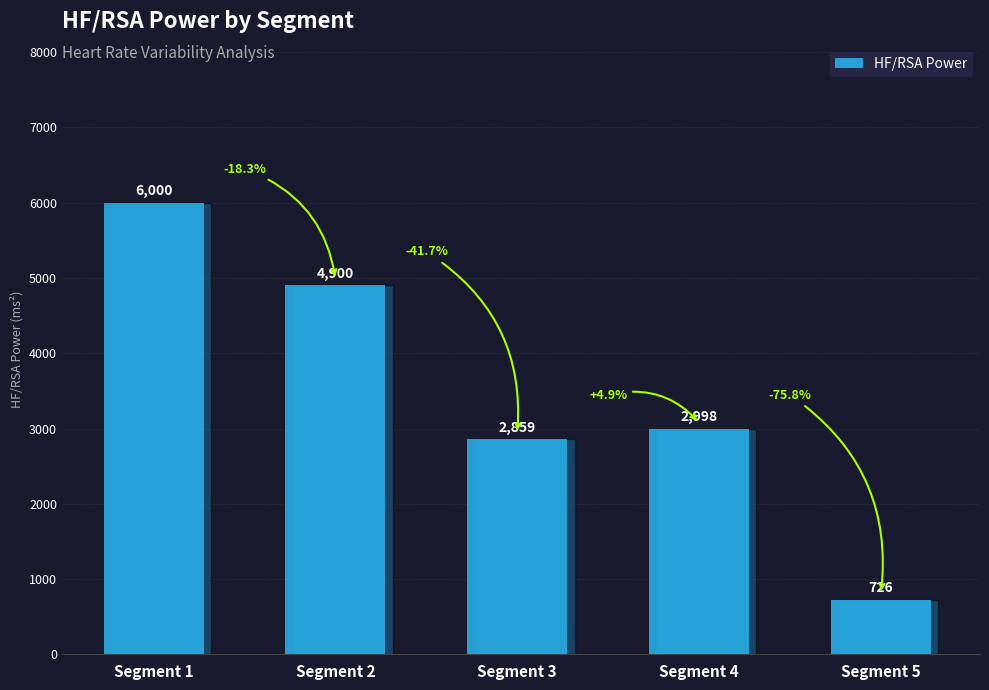

What is the ratio of the value at Segment 4 to the value at Segment 2?

0.6